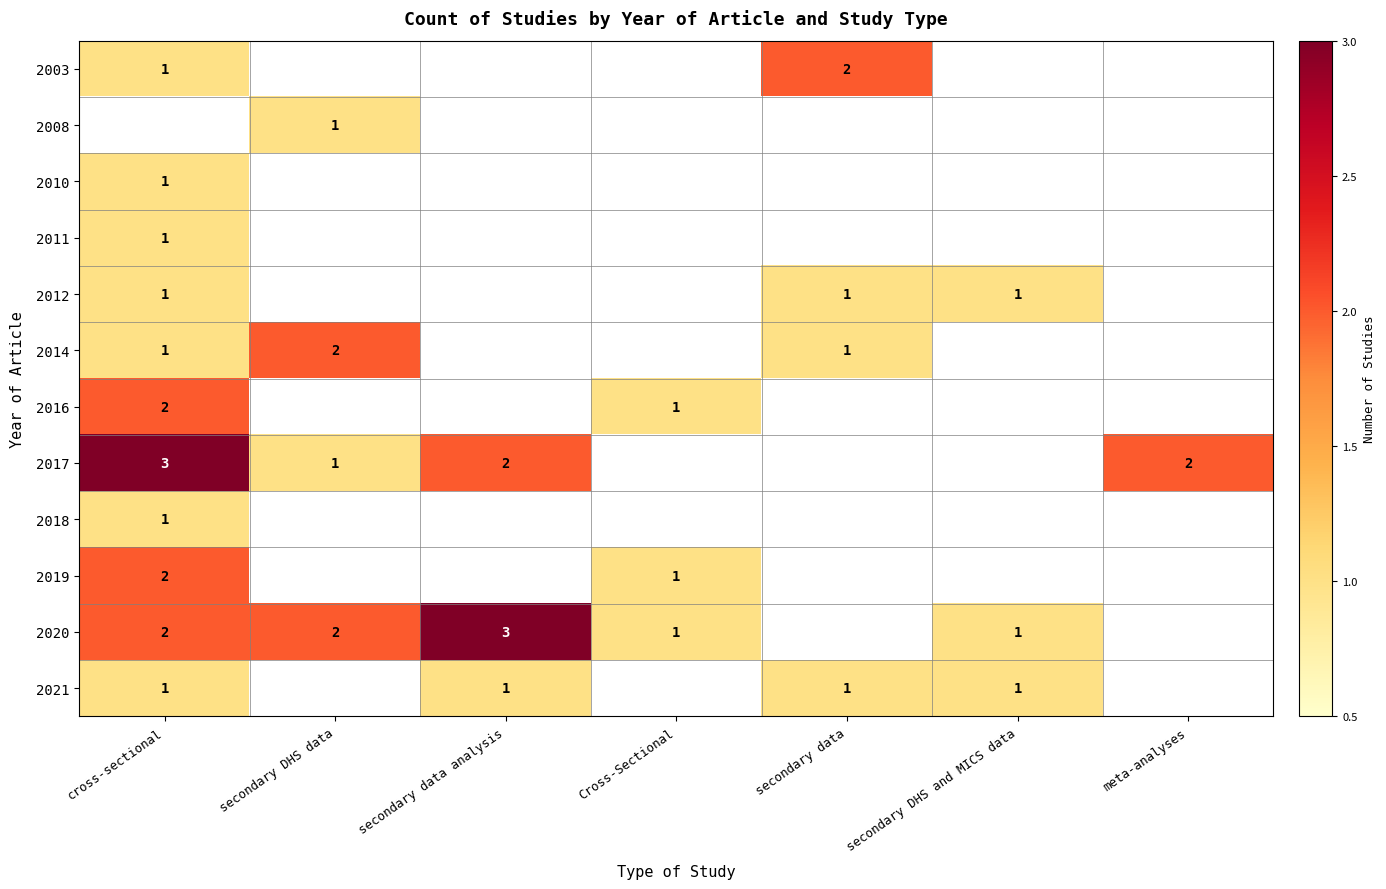

The 2017 series shows 3 at meta-analyses. True or false?

False